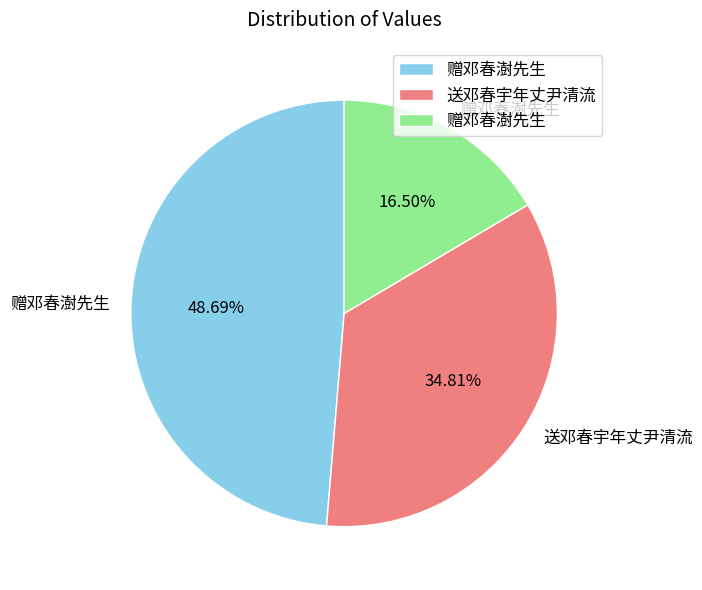

Is there any slice that represents more than half of the pie?

No